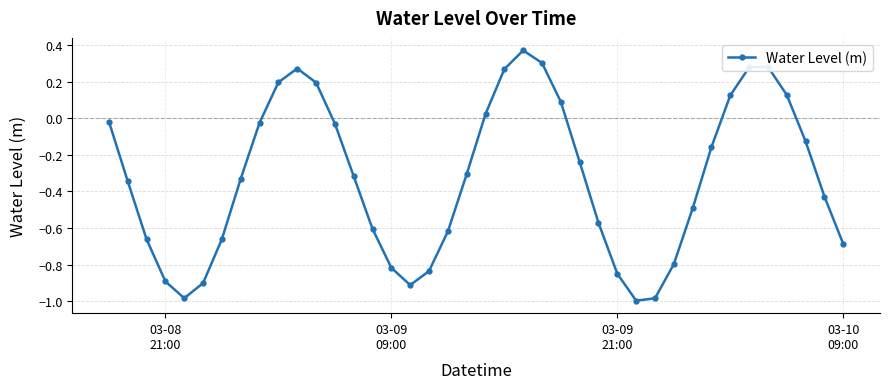

What is the difference between the maximum and second lowest values?

1.4